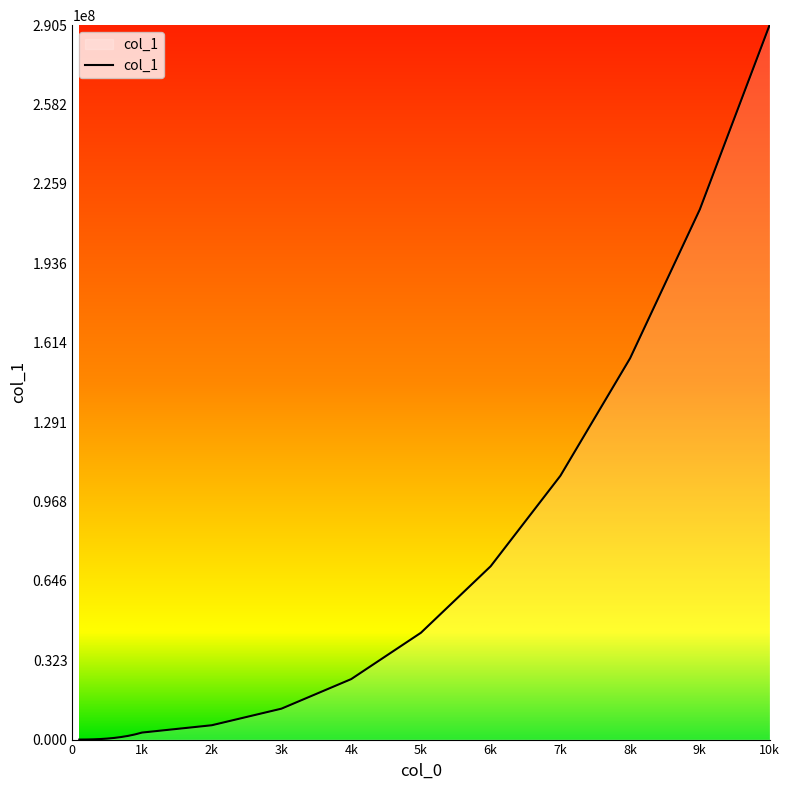

What is the maximum value shown in the chart?

290465886